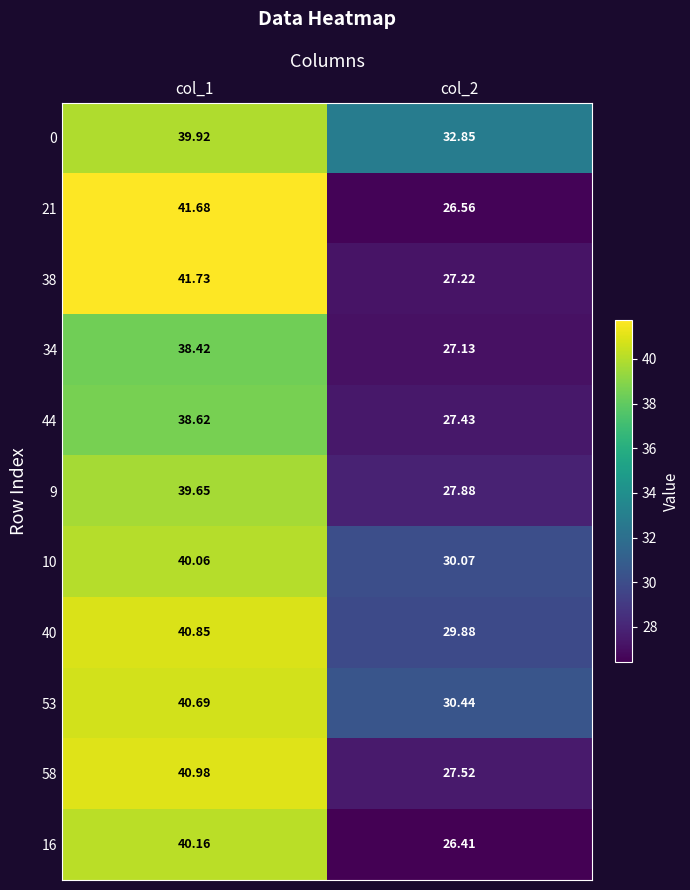

Is the value of 21 at col_2 greater than the value of 34 at col_1?

No